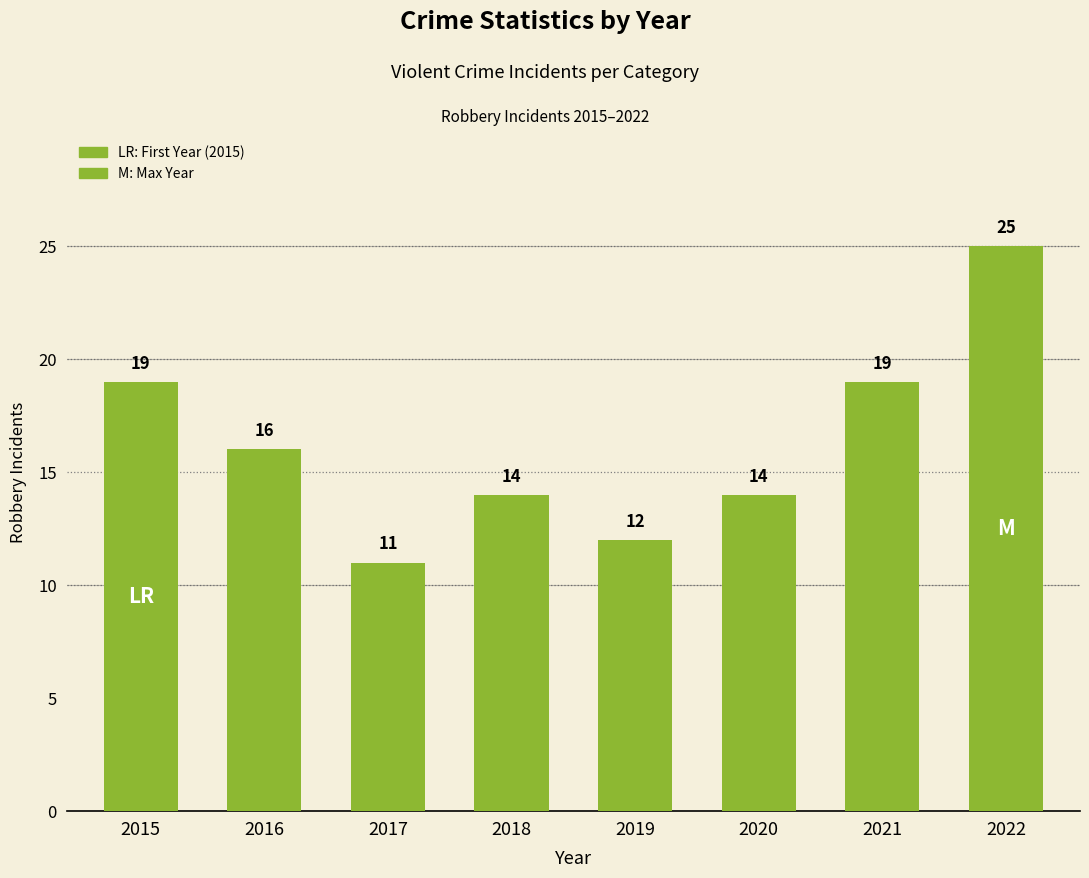

What is the difference between the values at 2017 and 2016?

5